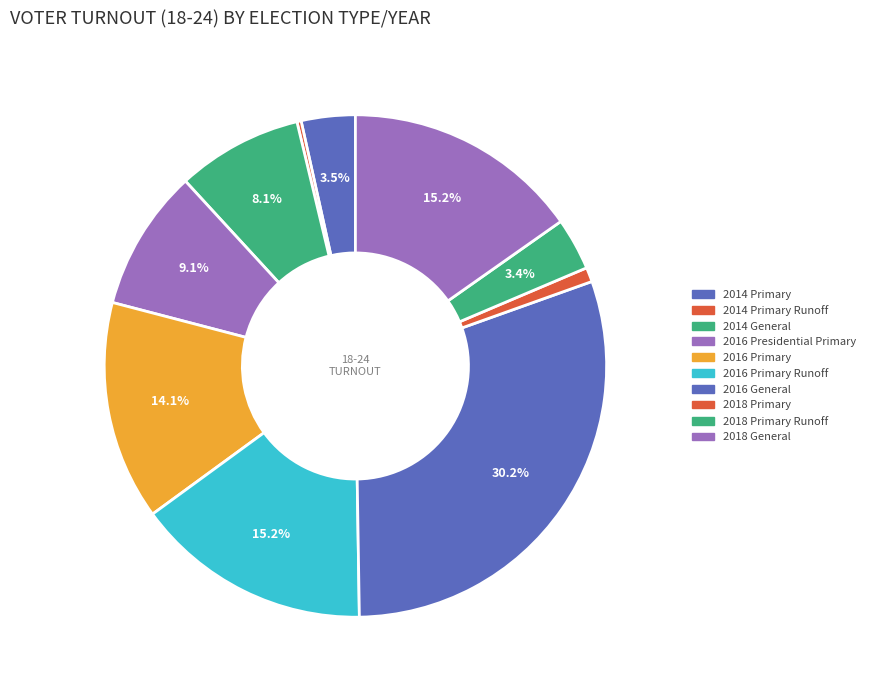

To the nearest percent, what is the difference between the largest and smallest slice percentages?

30%